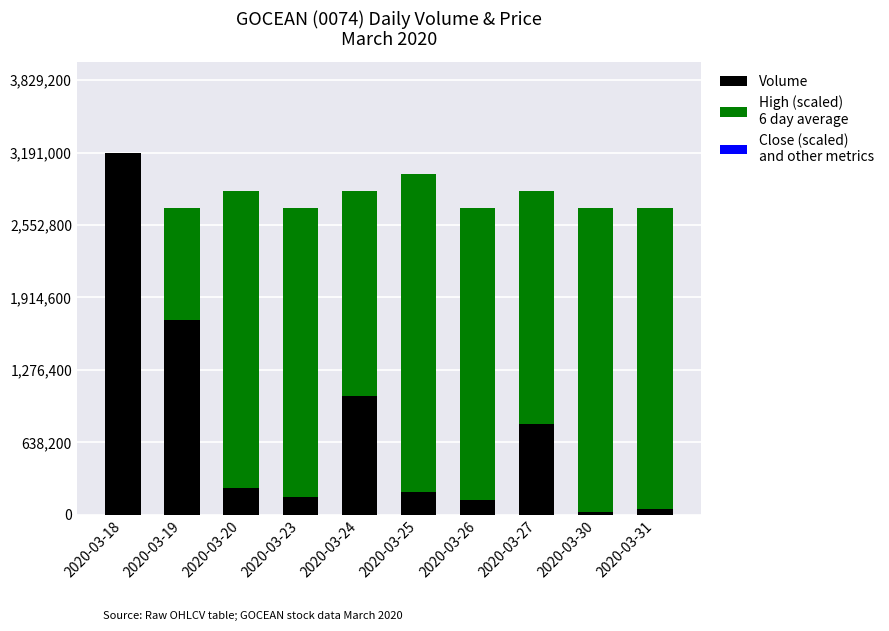

At which category is the sum across all series the highest?

2020-03-18